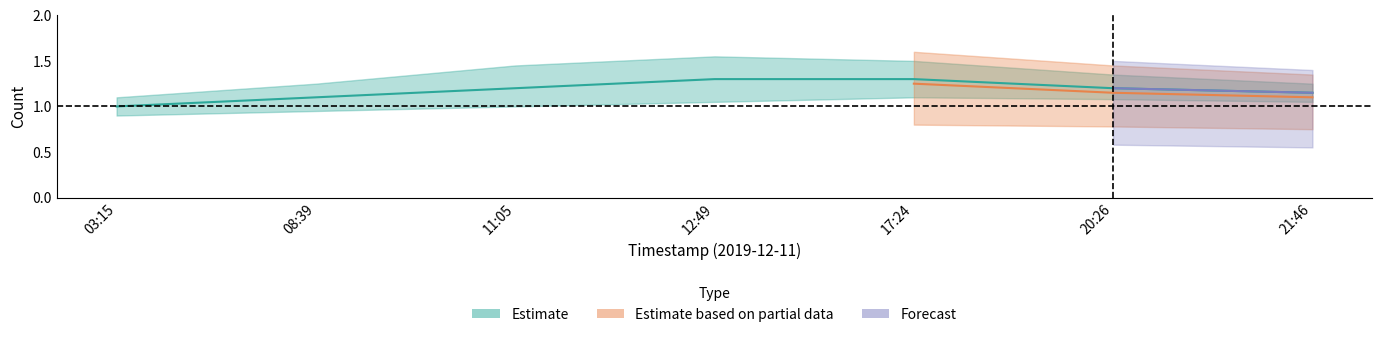

True or false: mid has a value of 1.0 at 2019-12-11 03:15.

True